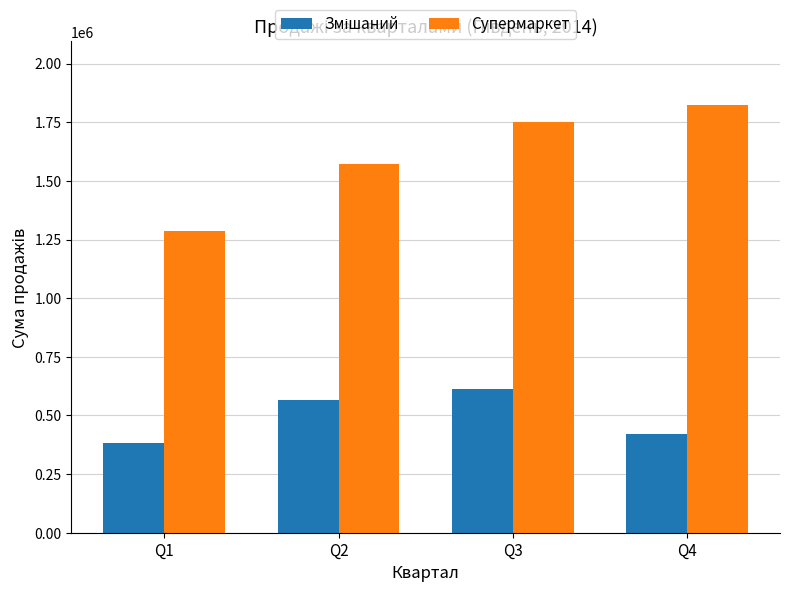

How many bars are there in total?

8